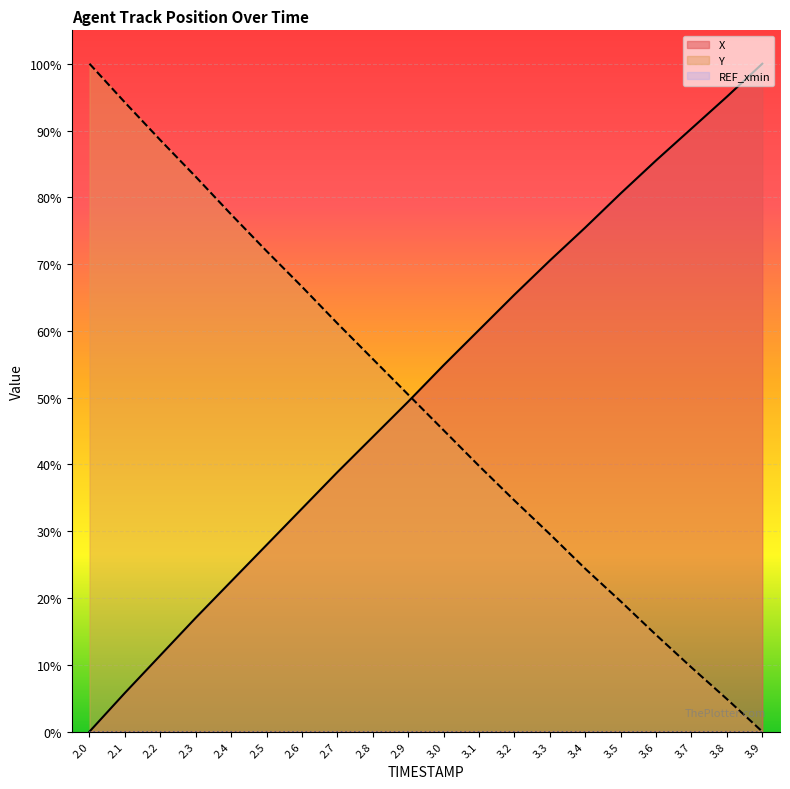

What is the sum of all X values?

1028.3